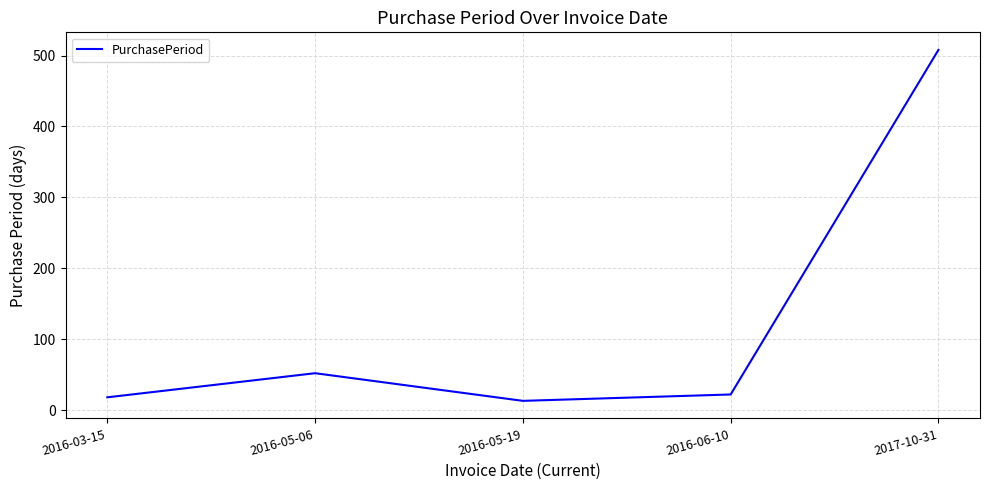

The chart shows a value of 18 at 2016-03-15. True or false?

True